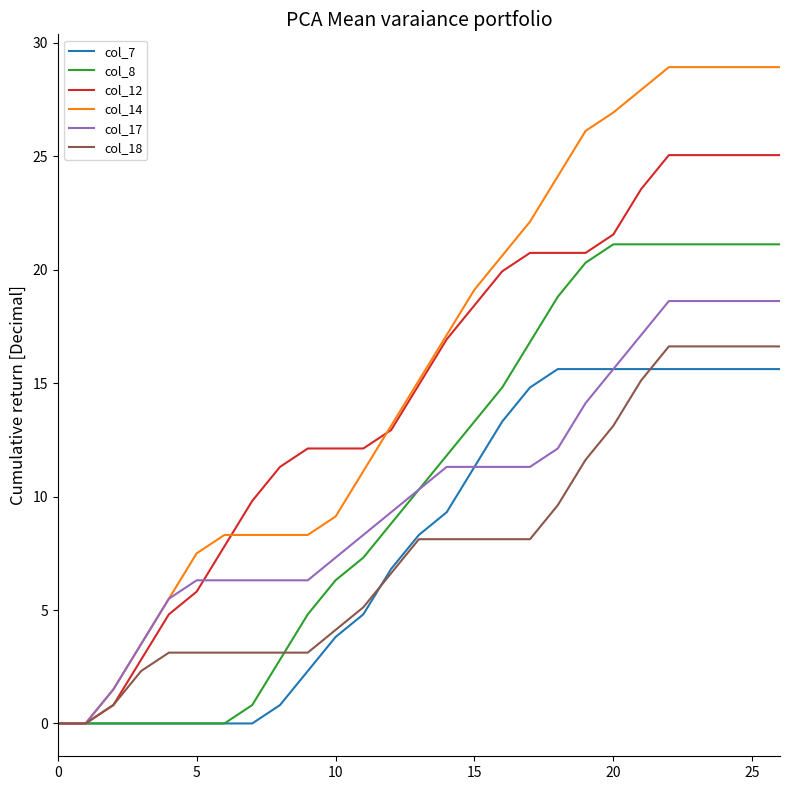

Reading right to left, list all the values displayed in this chart.

col_7: 15.6	15.6	15.6	15.6	15.6	15.6	15.6	15.6	15.6	14.8	13.3	11.3	9.3	8.3	6.8	4.8	3.8	2.3	0.8	0.0	0.0	0.0	0.0	0.0	0.0	0.0	0.0
col_8: 21.1	21.1	21.1	21.1	21.1	21.1	21.1	20.3	18.8	16.8	14.8	13.3	11.8	10.3	8.8	7.3	6.3	4.8	2.8	0.8	0.0	0.0	0.0	0.0	0.0	0.0	0.0
col_12: 25.1	25.1	25.1	25.1	25.1	23.6	21.6	20.7	20.7	20.7	19.9	18.4	16.9	14.9	12.9	12.1	12.1	12.1	11.3	9.8	7.8	5.8	4.8	2.8	0.8	0.0	0.0
col_14: 28.9	28.9	28.9	28.9	28.9	27.9	26.9	26.1	24.1	22.1	20.6	19.1	17.1	15.1	13.1	11.1	9.1	8.3	8.3	8.3	8.3	7.5	5.5	3.5	1.5	0.0	0.0
col_17: 18.6	18.6	18.6	18.6	18.6	17.1	15.6	14.1	12.1	11.3	11.3	11.3	11.3	10.3	9.3	8.3	7.3	6.3	6.3	6.3	6.3	6.3	5.5	3.5	1.5	0.0	0.0
col_18: 16.6	16.6	16.6	16.6	16.6	15.1	13.1	11.6	9.6	8.1	8.1	8.1	8.1	8.1	6.6	5.1	4.1	3.1	3.1	3.1	3.1	3.1	3.1	2.3	0.8	0.0	0.0